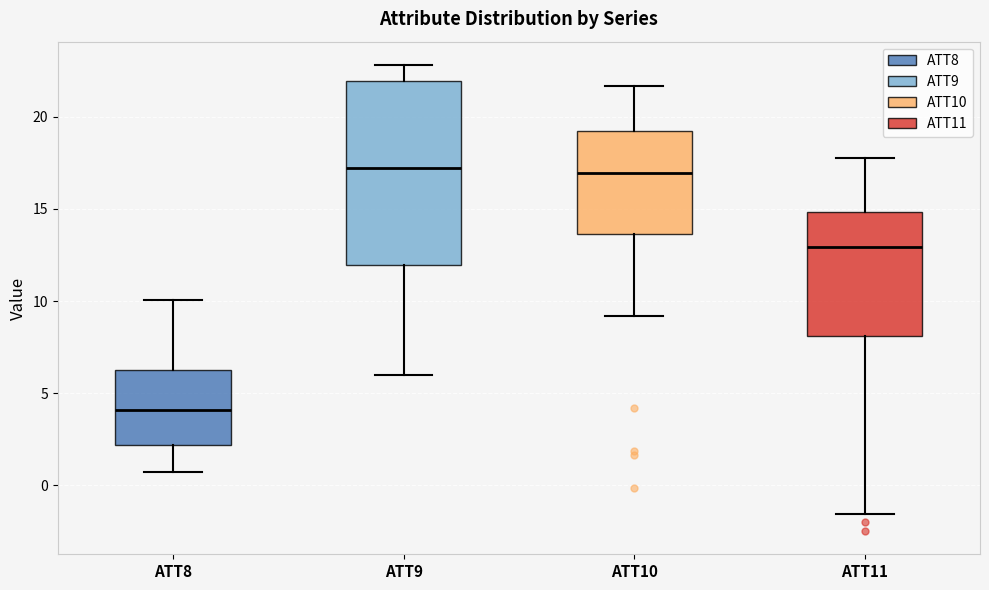

Reading left to right, transcribe this box plot: for each box, give where its median line is, the range the box spans, and where its two whiskers end, as read against the y-axis. The values are not printed on the chart, so give them approximately, as read against the axis.

ATT8: median 4.0, box 2.0 to 6.5, whiskers 0.5 to 10.0
ATT9: median 17.0, box 12.0 to 22.0, whiskers 6.0 to 23.0
ATT10: median 17.0, box 13.5 to 19.0, whiskers 9.0 to 21.5
ATT11: median 13.0, box 8.0 to 15.0, whiskers -1.5 to 18.0